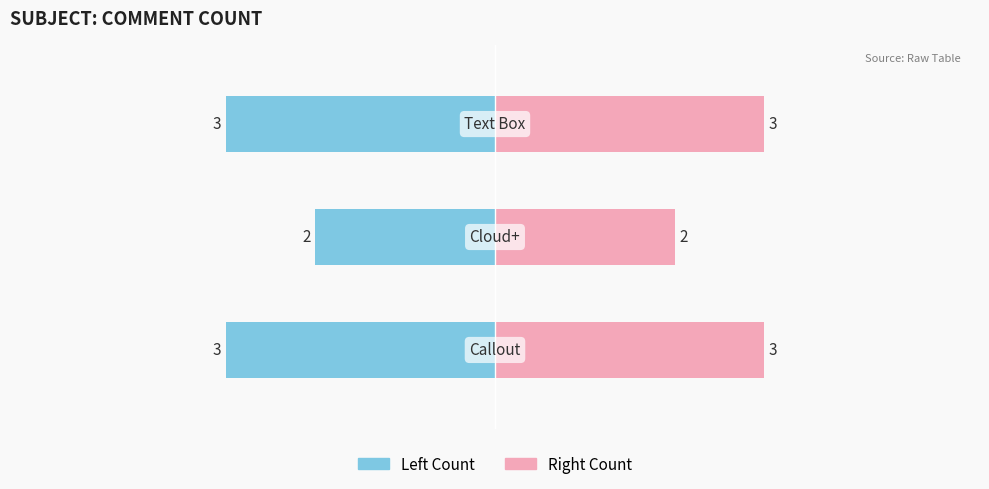

At how many categories does at least one series exceed 0?

3